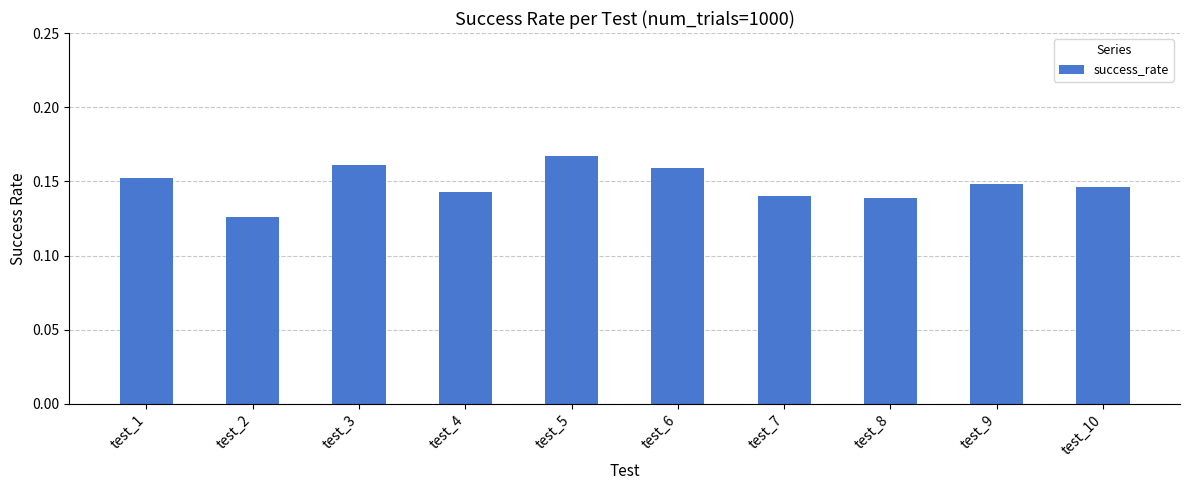

Count the values in the range 0 to 1.

10